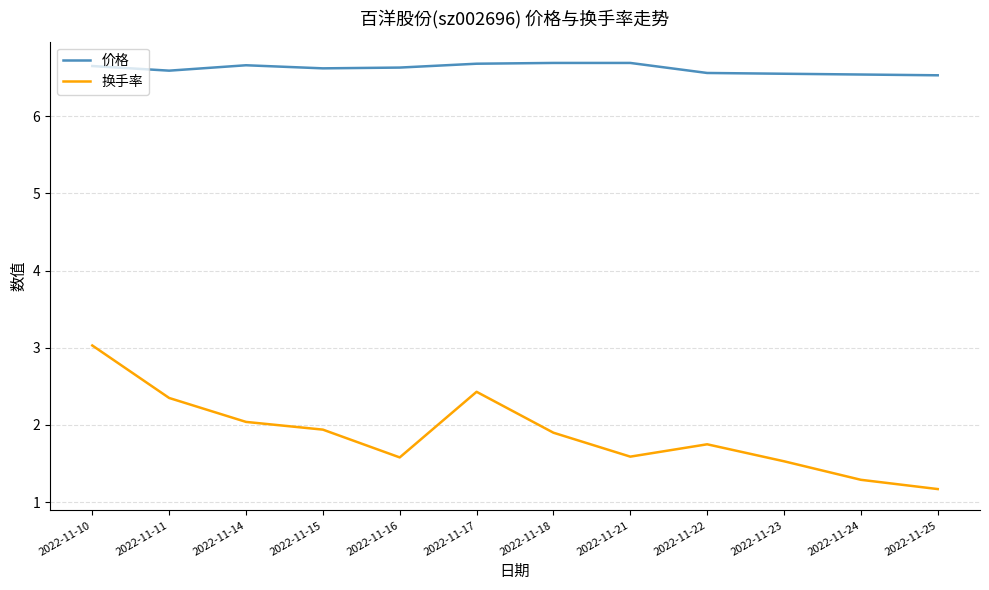

List the series in order of their overall mean, lowest first.

换手率, 价格